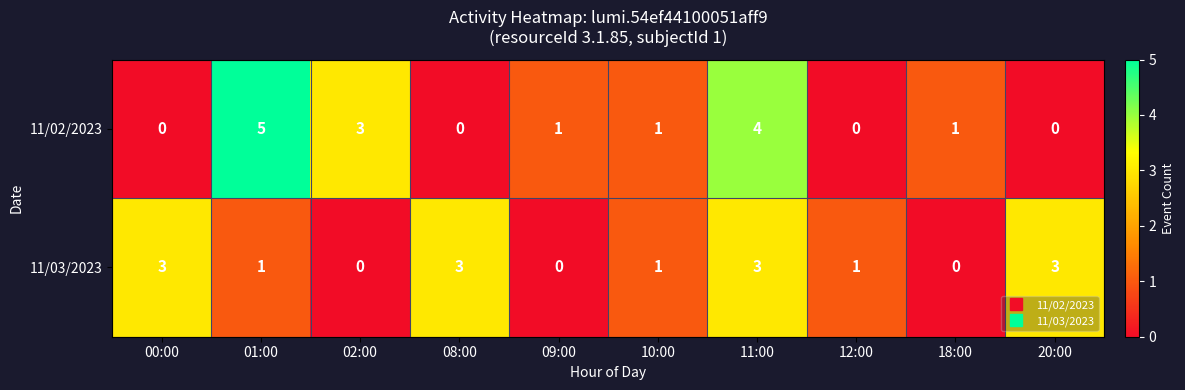

True or false: 11/02/2023 has a value of 0 at 08:00.

True